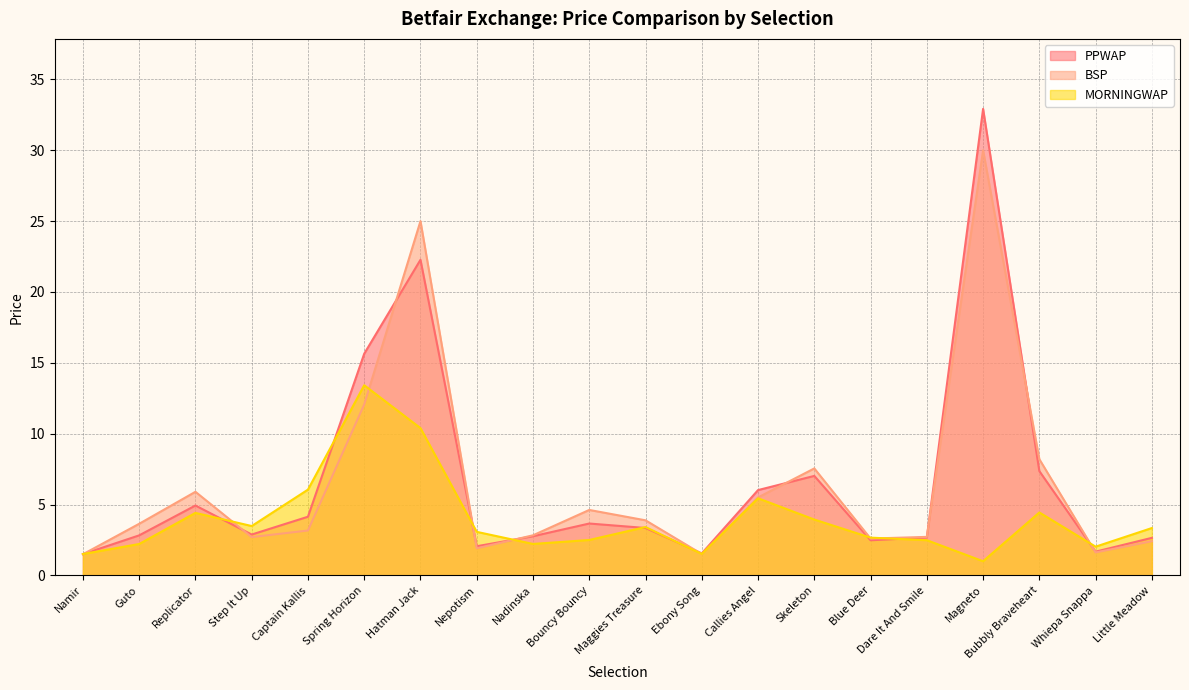

Is the value of MORNINGWAP at Maggies Treasure greater than the value of PPWAP at Magneto?

No